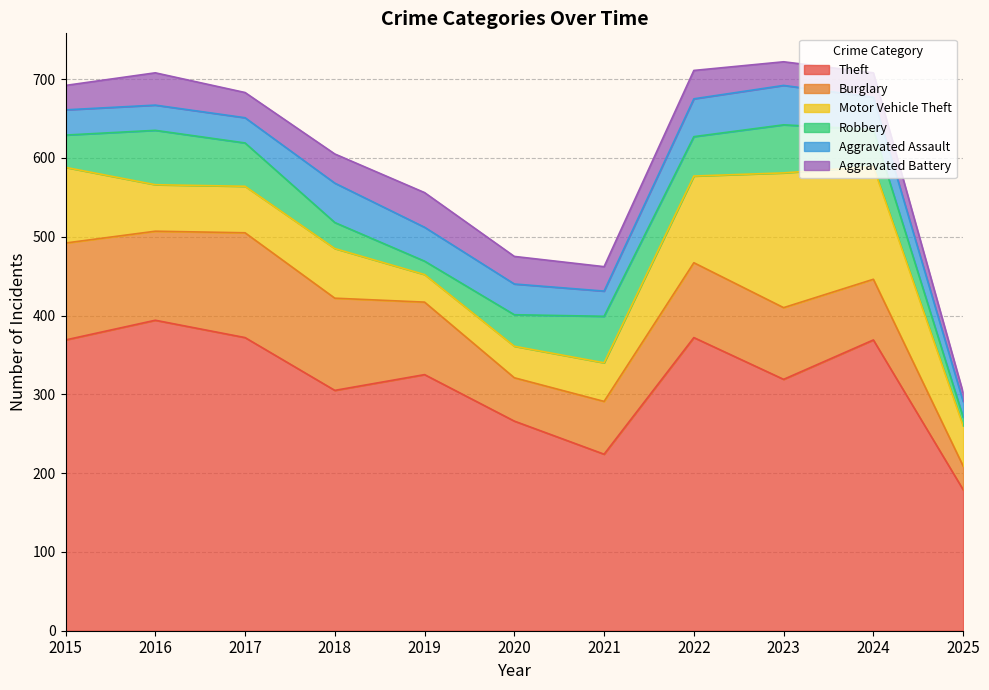

How many times do Burglary and Motor Vehicle Theft cross each other?

1